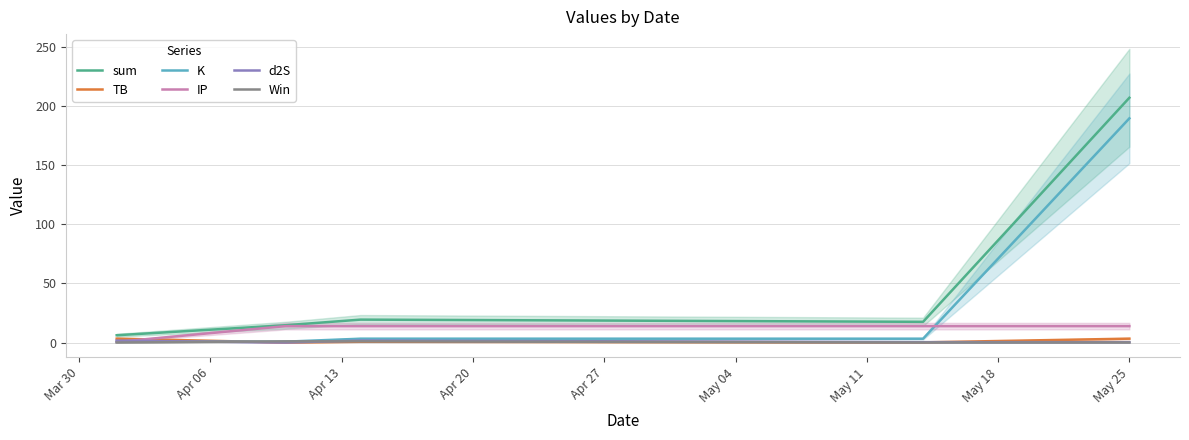

True or false: Win has a value of 0.0 at Mar 30.

True